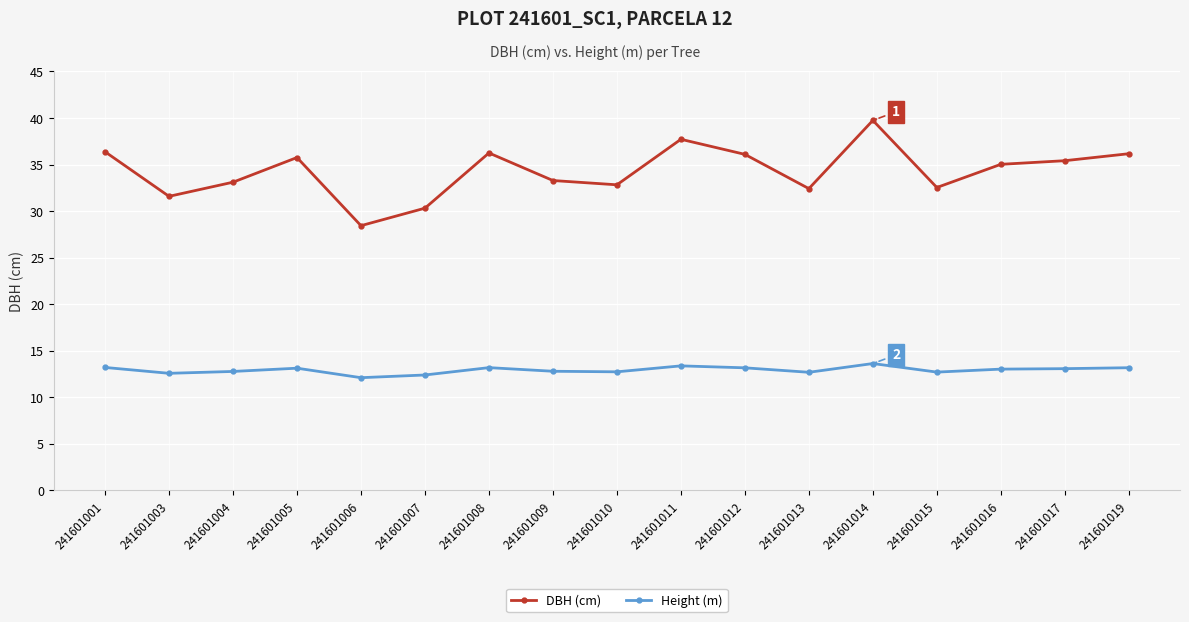

Count the number of categories in the chart.

17